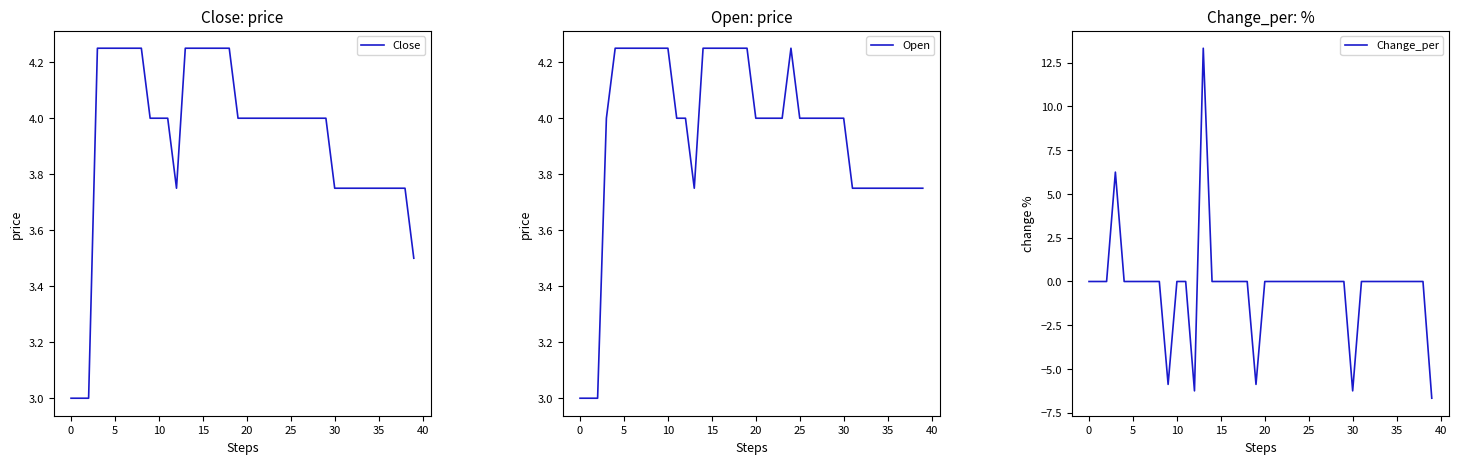

What is the value of the Close point at the 23rd from the left?

4.0